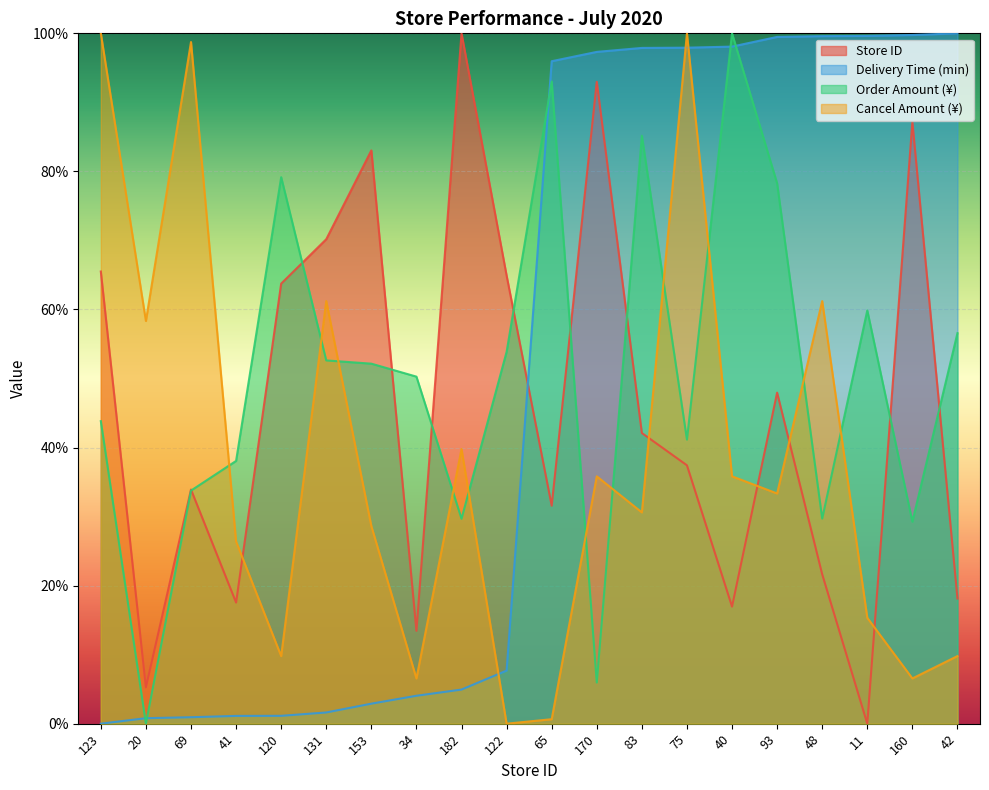

How many distinct data groups are displayed?

4